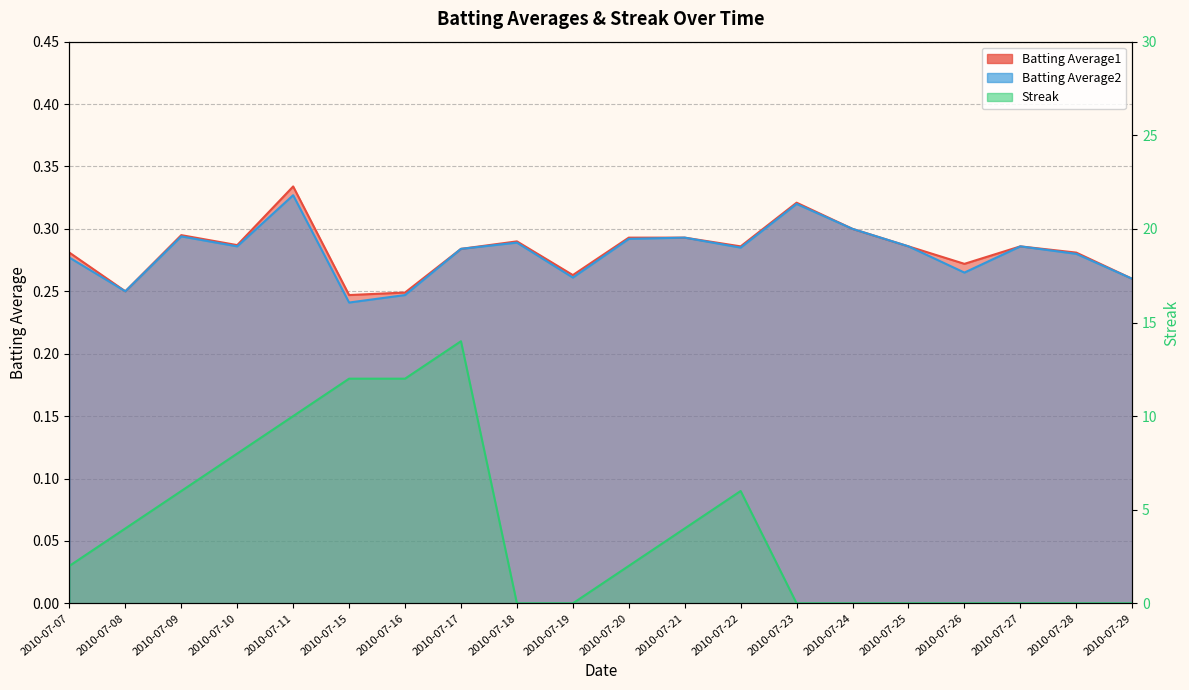

True or false: Streak has more than 2 points higher than both neighbors.

False